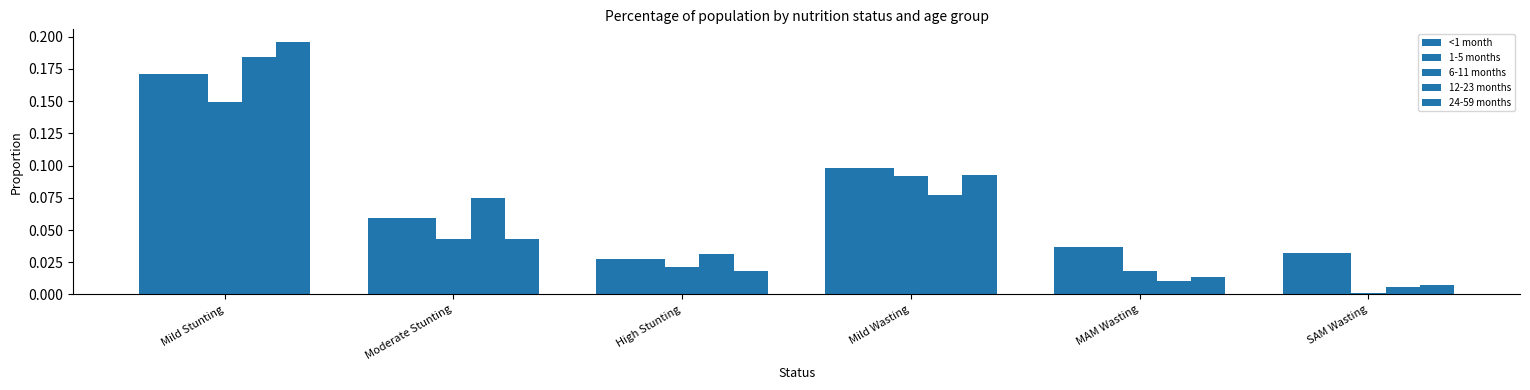

How many groups of bars are there?

6